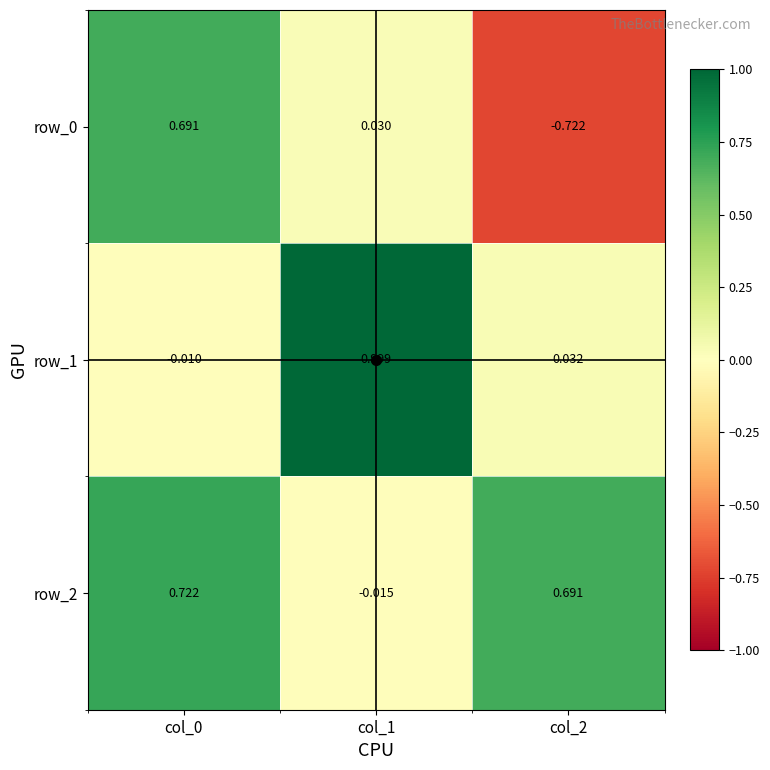

At which label is row_0 closest to 0?

col_1